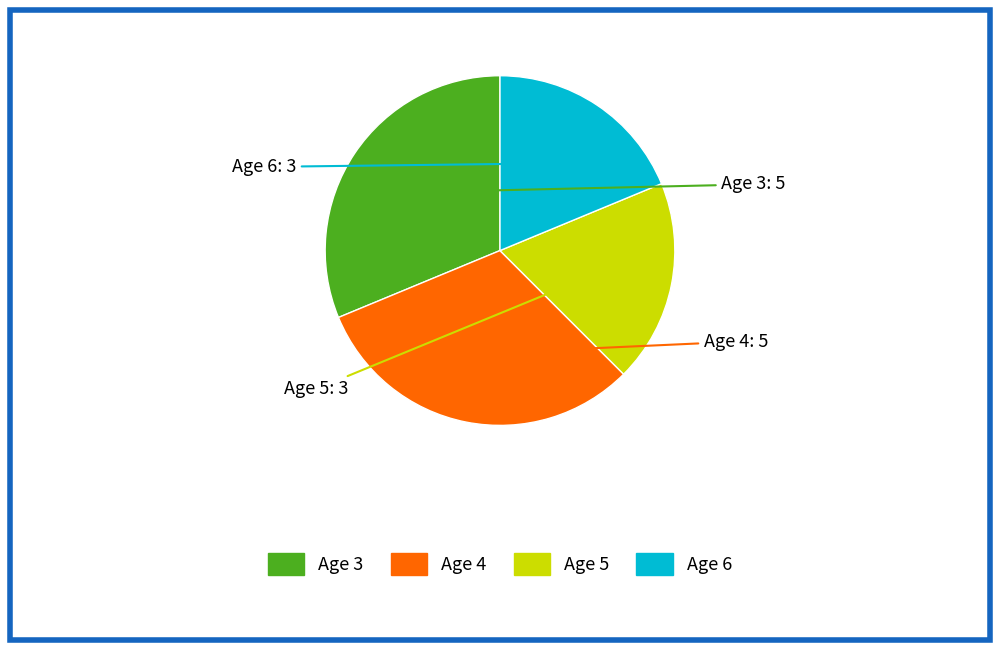

The Age 6 slice represents 19% of the pie. True or false?

True